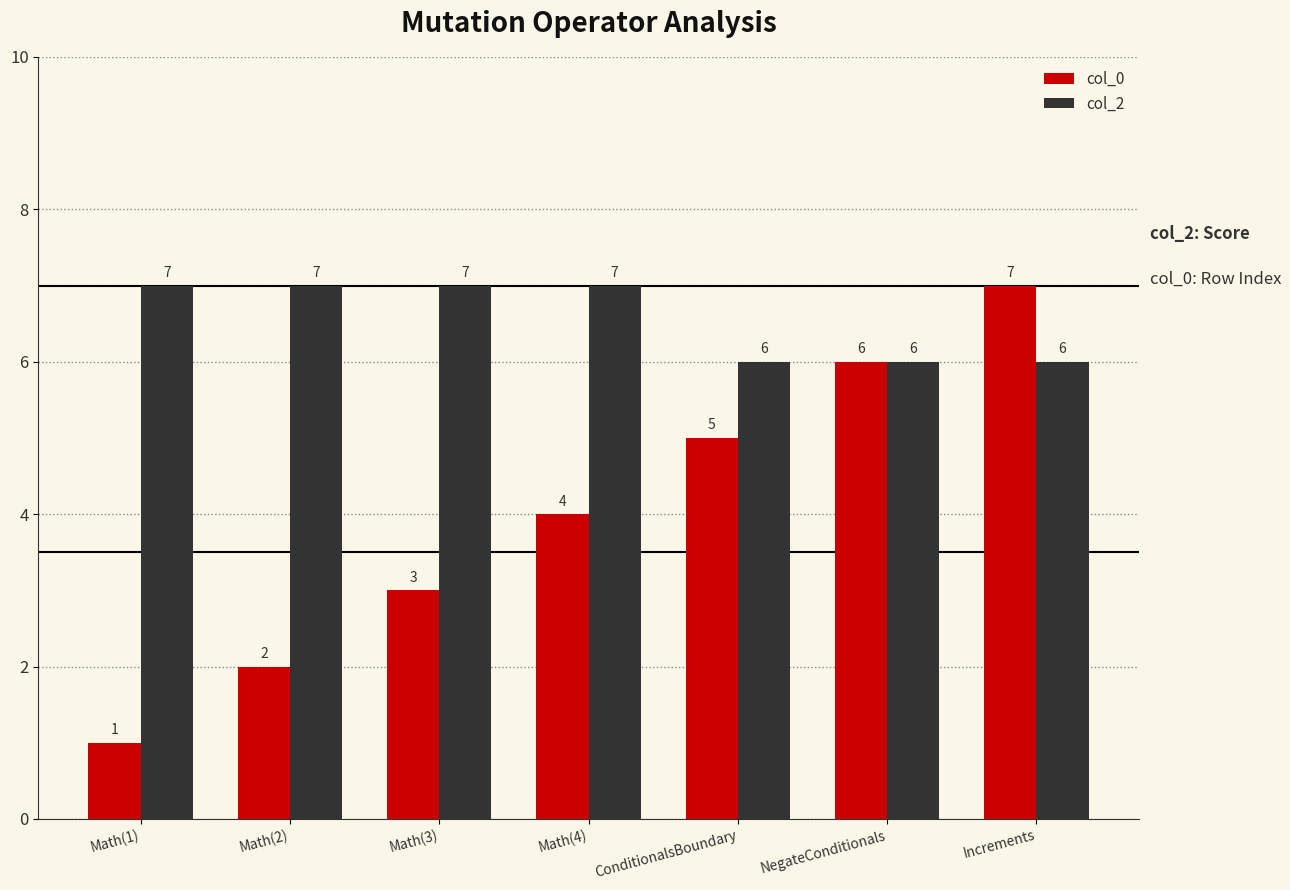

Is the value of col_0 at ConditionalsBoundary greater than the value of col_2 at Math(4)?

No